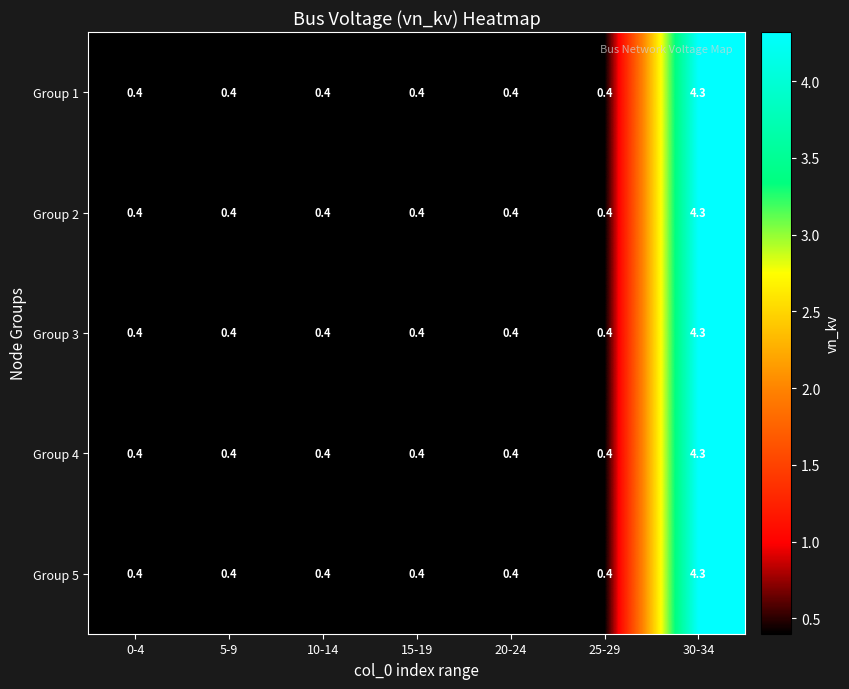

What is the difference between the maximum and minimum values in the Group 5 series?

3.9